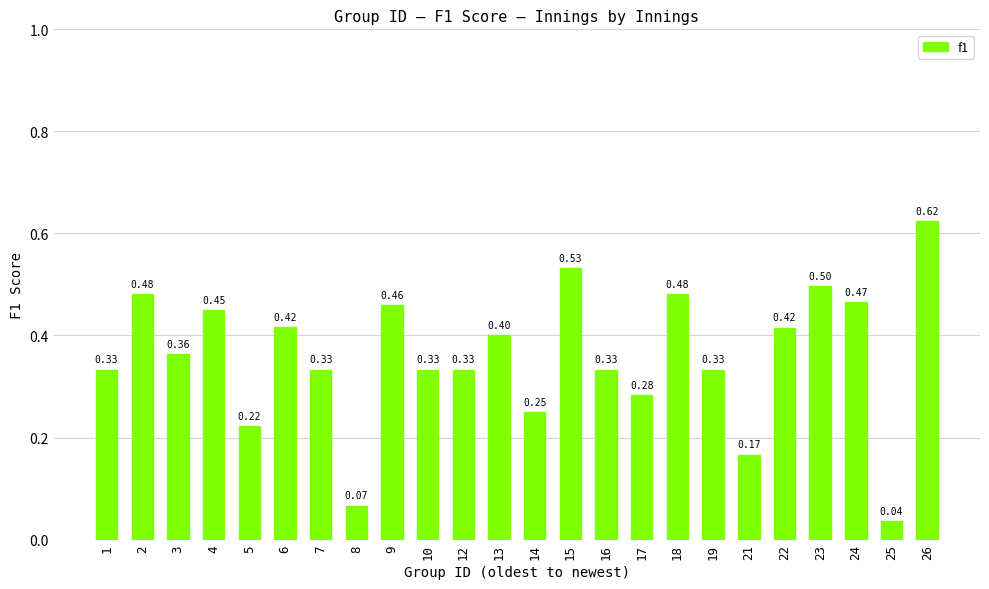

Between 26 and 8, which is larger?

26